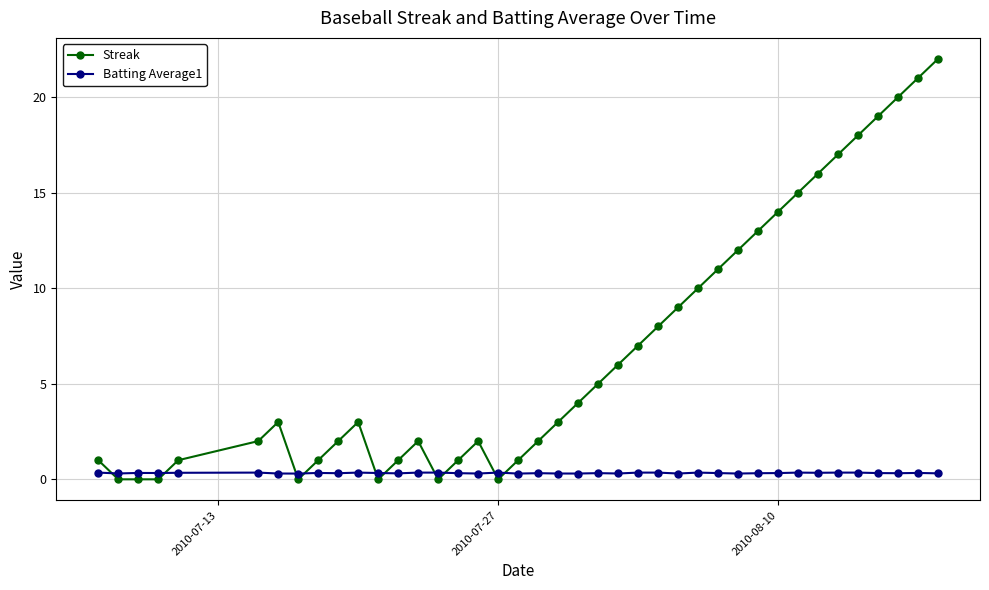

List the series in order of their overall mean, highest first.

Streak, Batting Average1